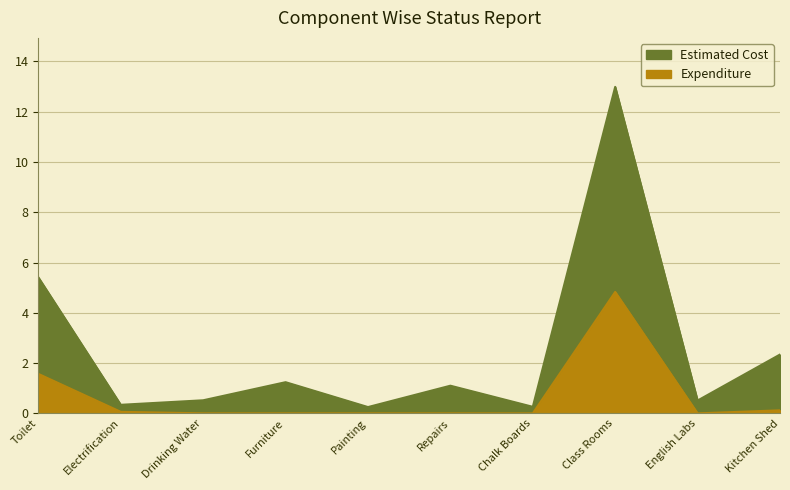

Reading left to right, what are all the values shown in this chart?

Estimated Cost: 5.4	0.3	0.5	1.2	0.2	1.1	0.3	13.0	0.5	2.3
Expenditure: 1.6	0.1	0.0	0.0	0.0	0.0	0.0	4.8	0.0	0.1